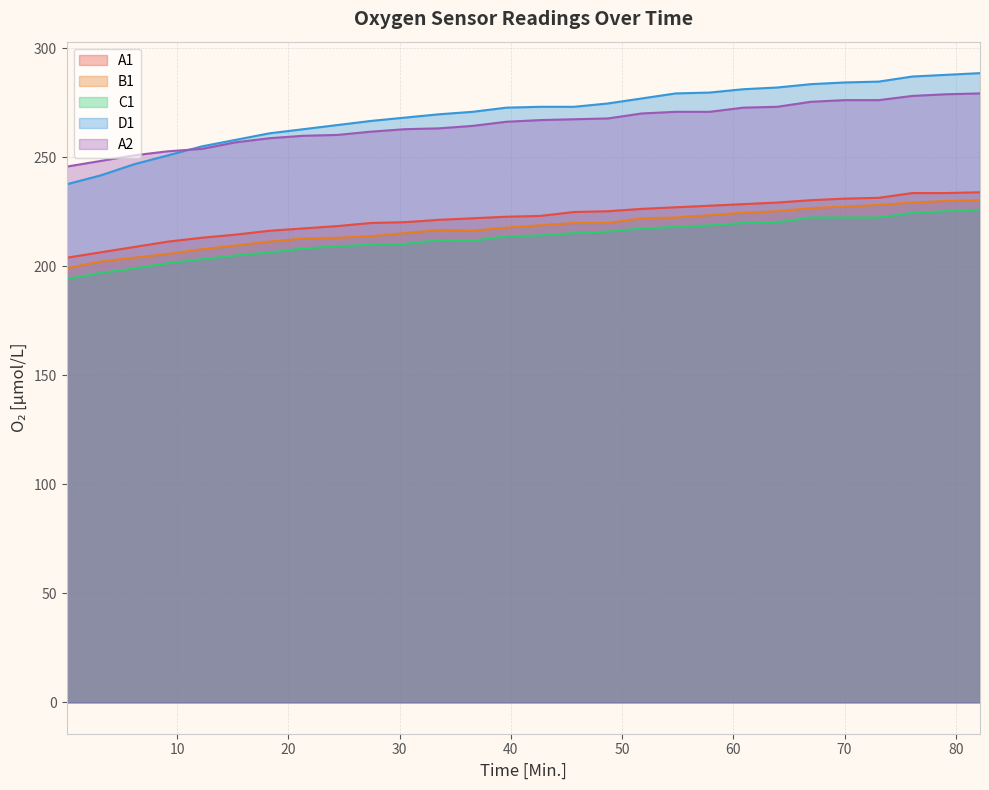

How many intersections are there between D1 and A2?

1